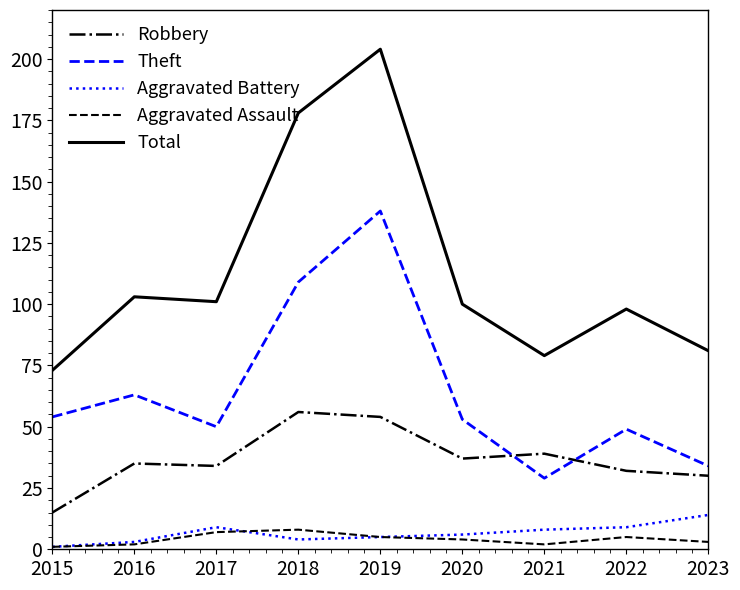

Does the chart have visible grid lines?

No